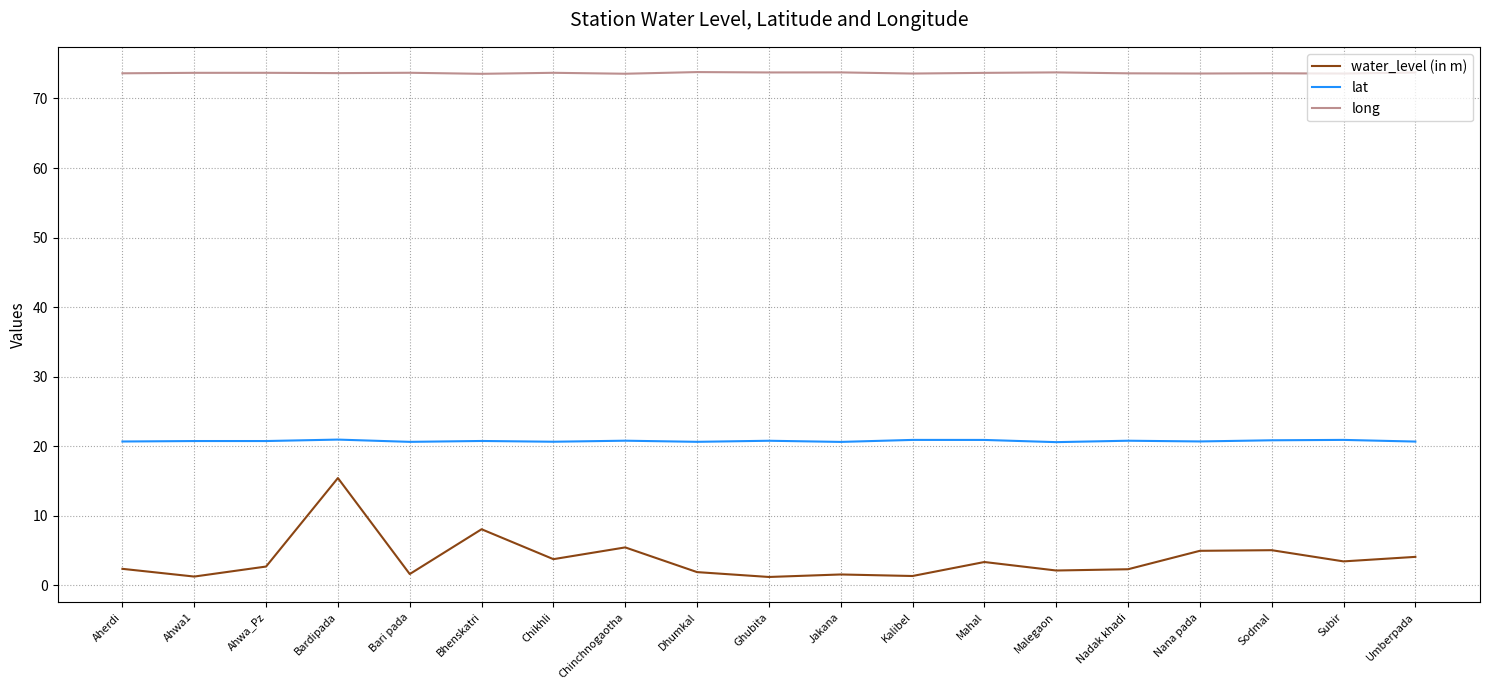

How many lines are shown in the chart?

3